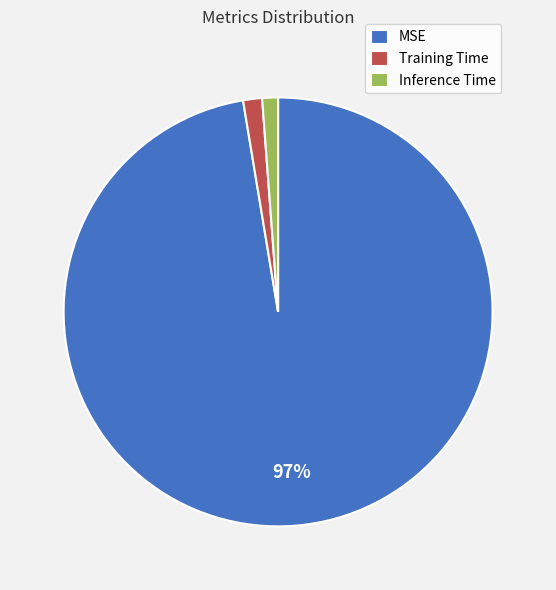

To the nearest percent, what percentage of the pie is Inference Time?

1%